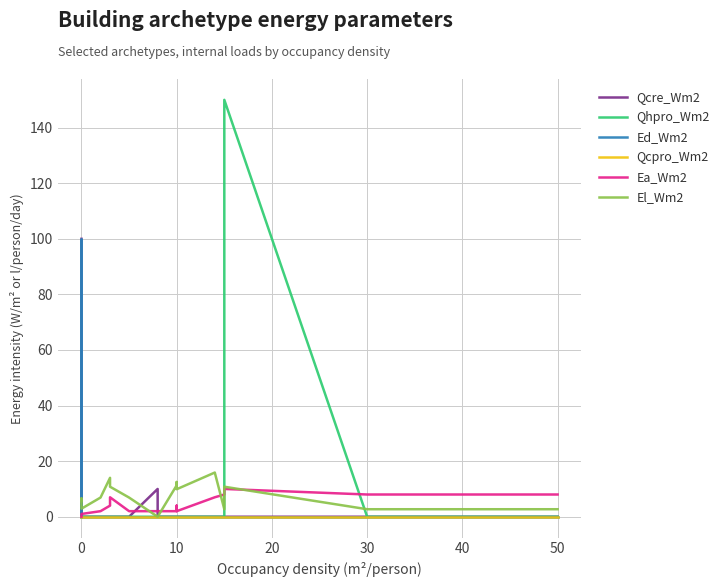

True or false: Qhpro_Wm2 and Ea_Wm2 cross at least once.

True